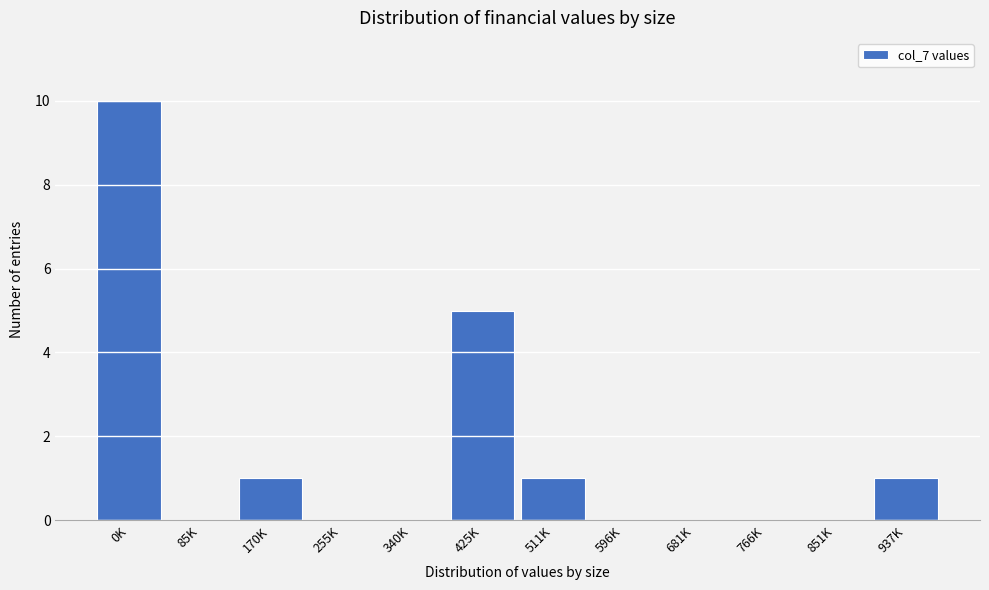

Reading left to right, extract all data points from this chart.

0K=10	85K=0	170K=1	255K=0	340K=0	425K=5	511K=1	596K=0	681K=0	766K=0	851K=0	937K=1